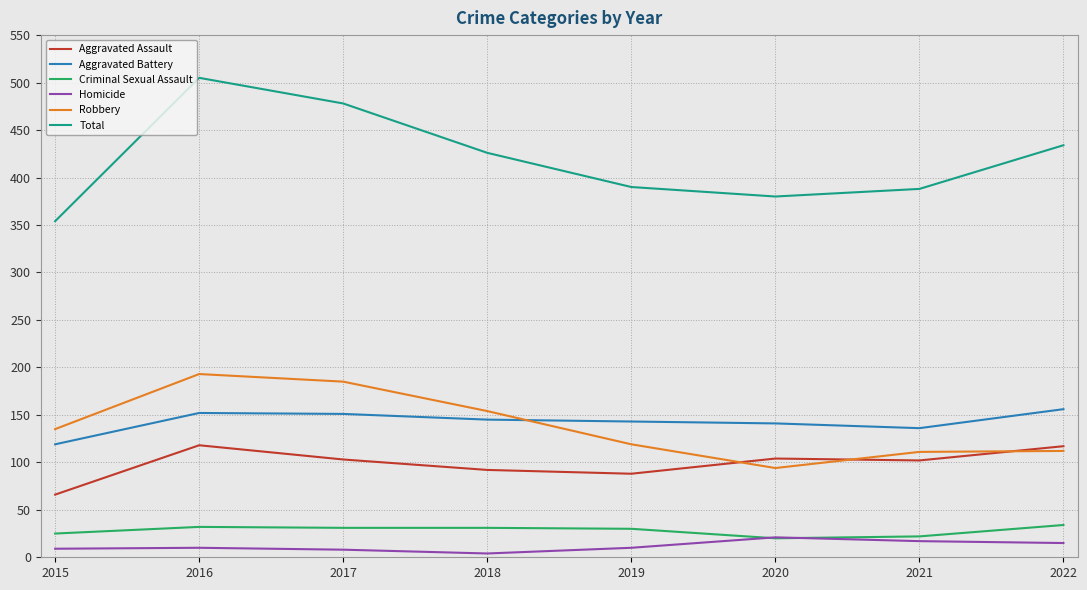

Which series changed the most between 2018 and 2019?

Total